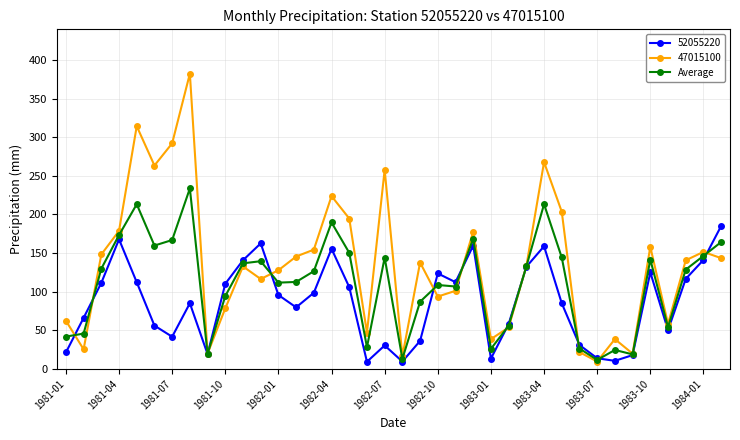

Which series has the largest range (max minus min)?

47015100